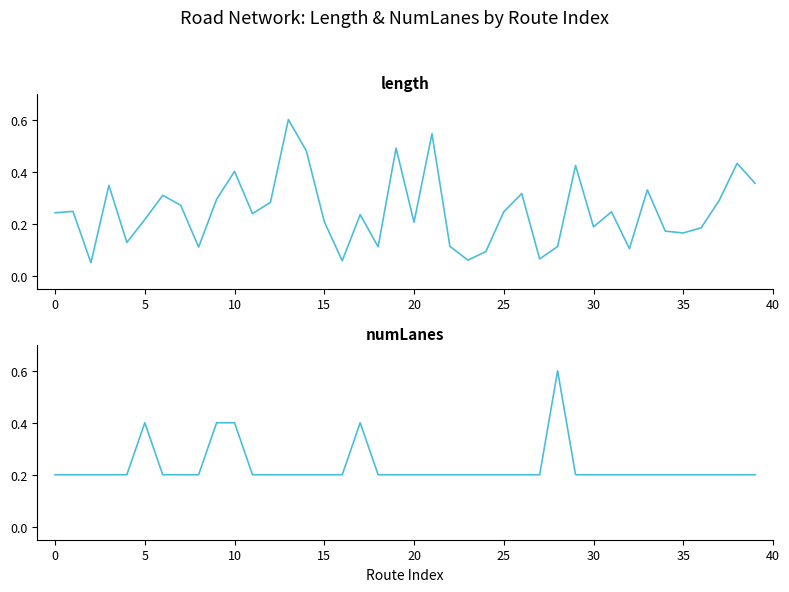

The numLanes series shows 0.1 at 0. True or false?

False